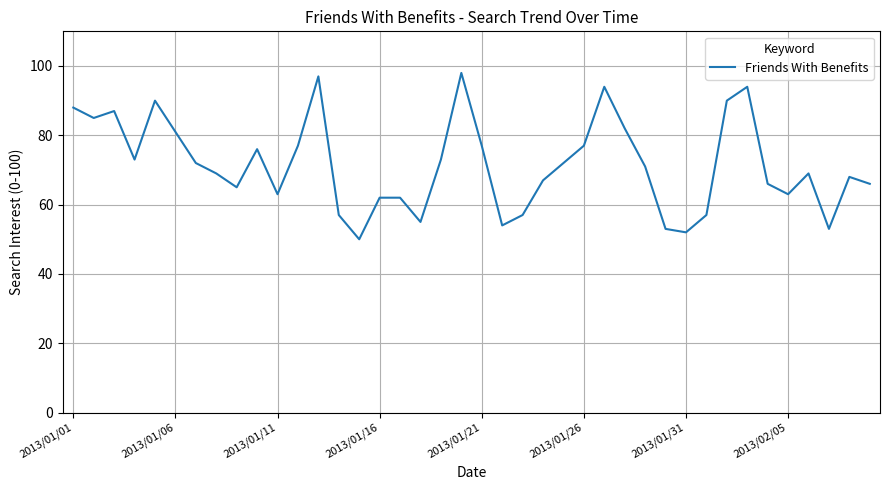

What is the greatest value displayed?

98